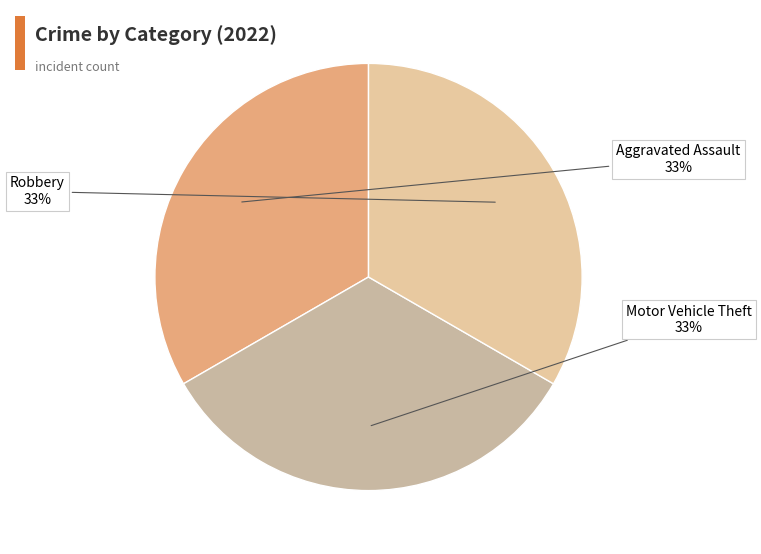

Is it true that Motor Vehicle Theft is 33% of the pie?

True